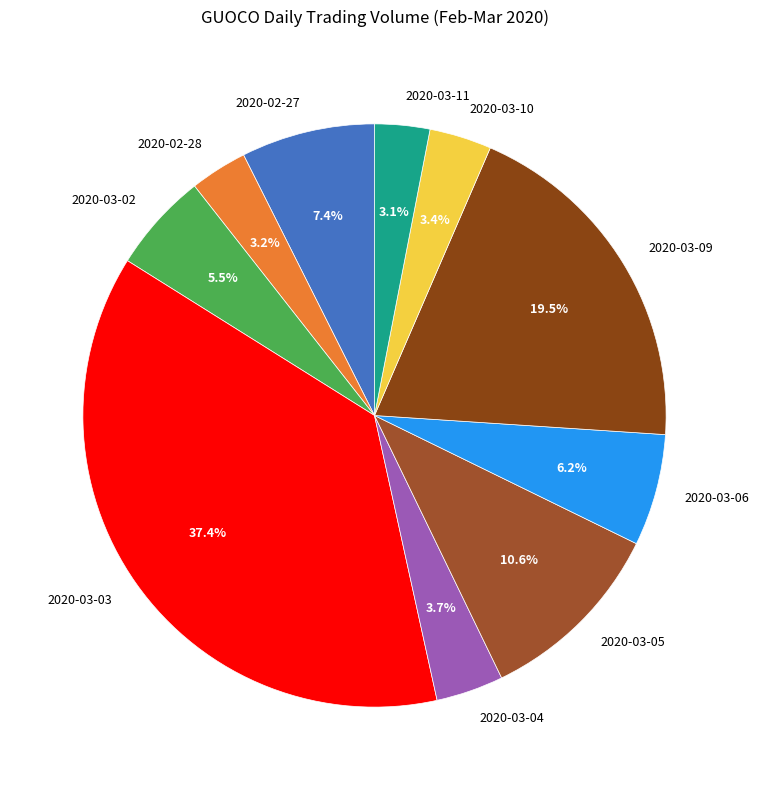

To the nearest percent, what is the difference between the 2020-03-03 and 2020-03-11 slice percentages?

34%